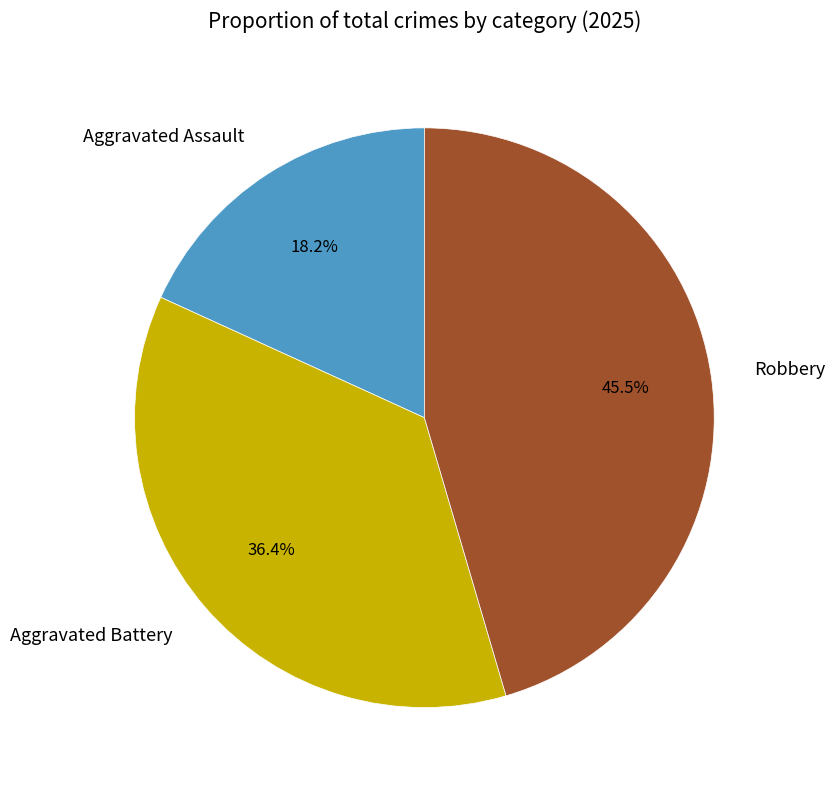

To the nearest percent, what is the difference between the largest and smallest slice percentages?

27%